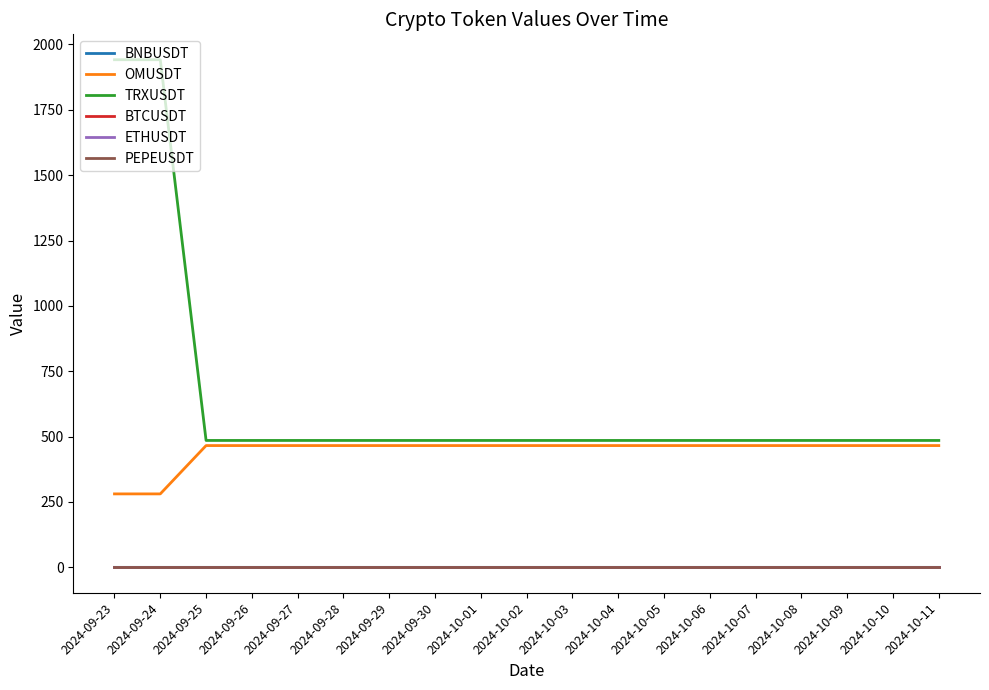

Is the value of TRXUSDT at 2024-10-03 greater than the value of ETHUSDT at 2024-10-09?

Yes